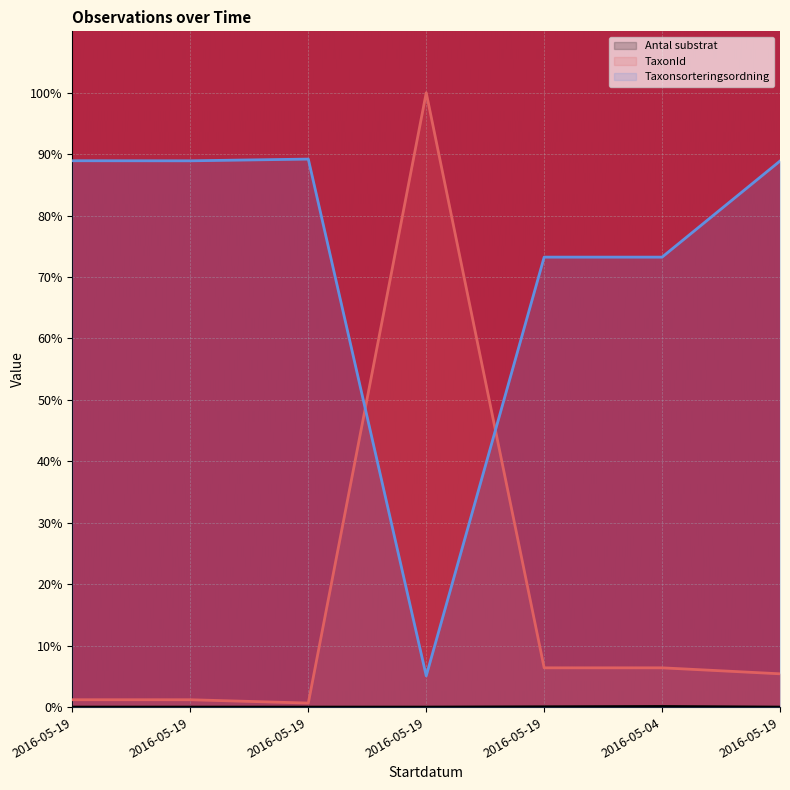

Between which two adjacent categories do TaxonId and Taxonsorteringsordning first intersect?

2016-05-19 and 2016-05-19